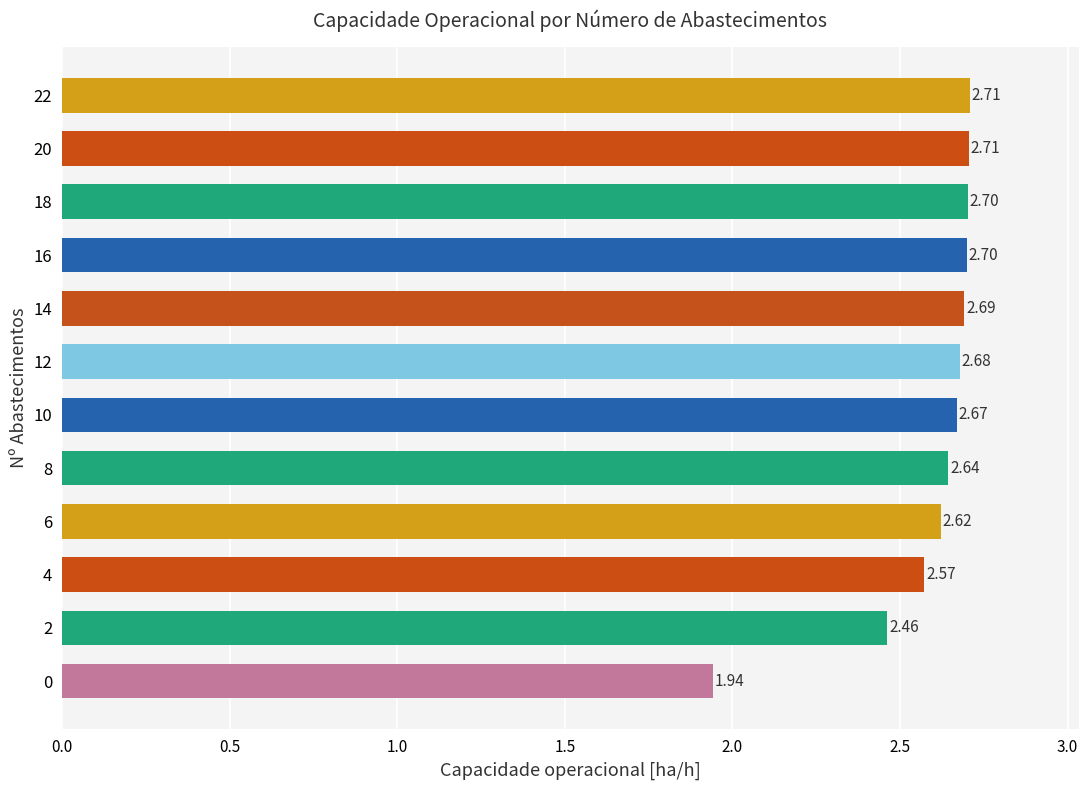

What is the change in value from 0 to 4?

+0.6